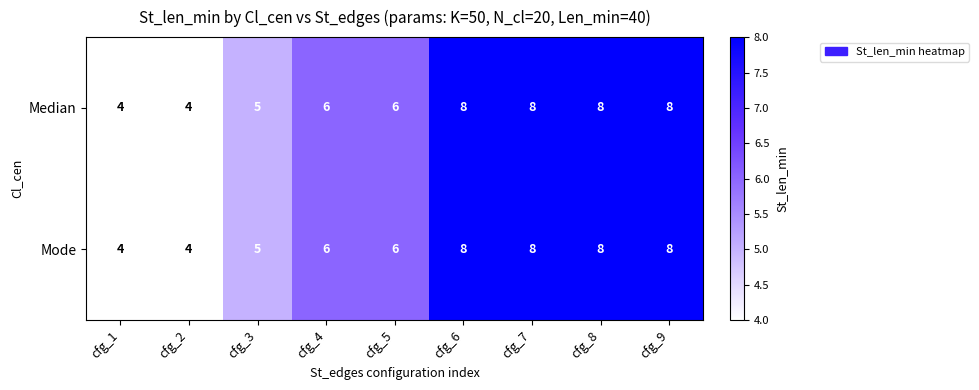

The value of Mode at cfg_9 is 11. True or false?

False